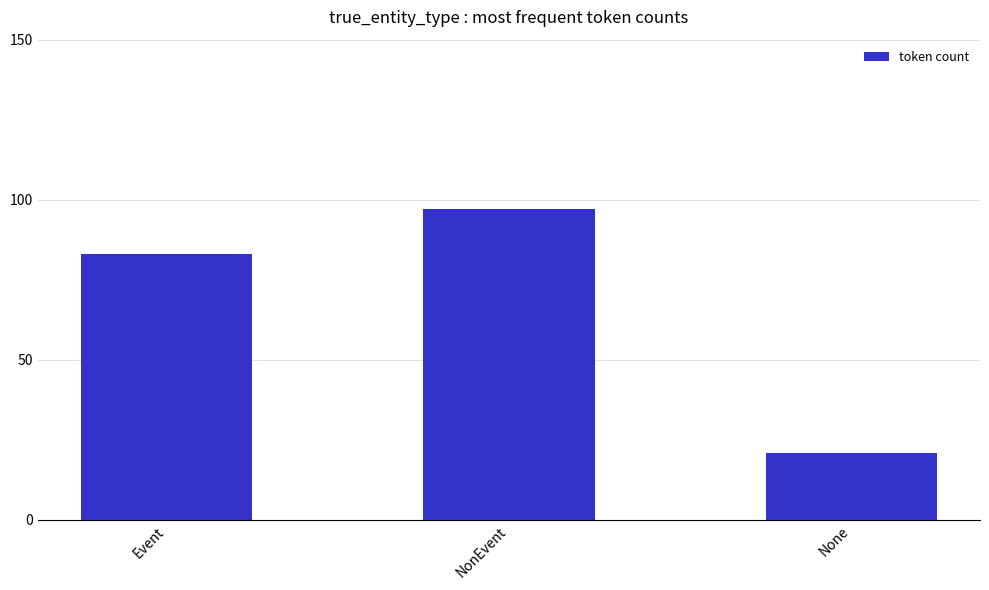

What is the label of the 1st bar from the left?

Event